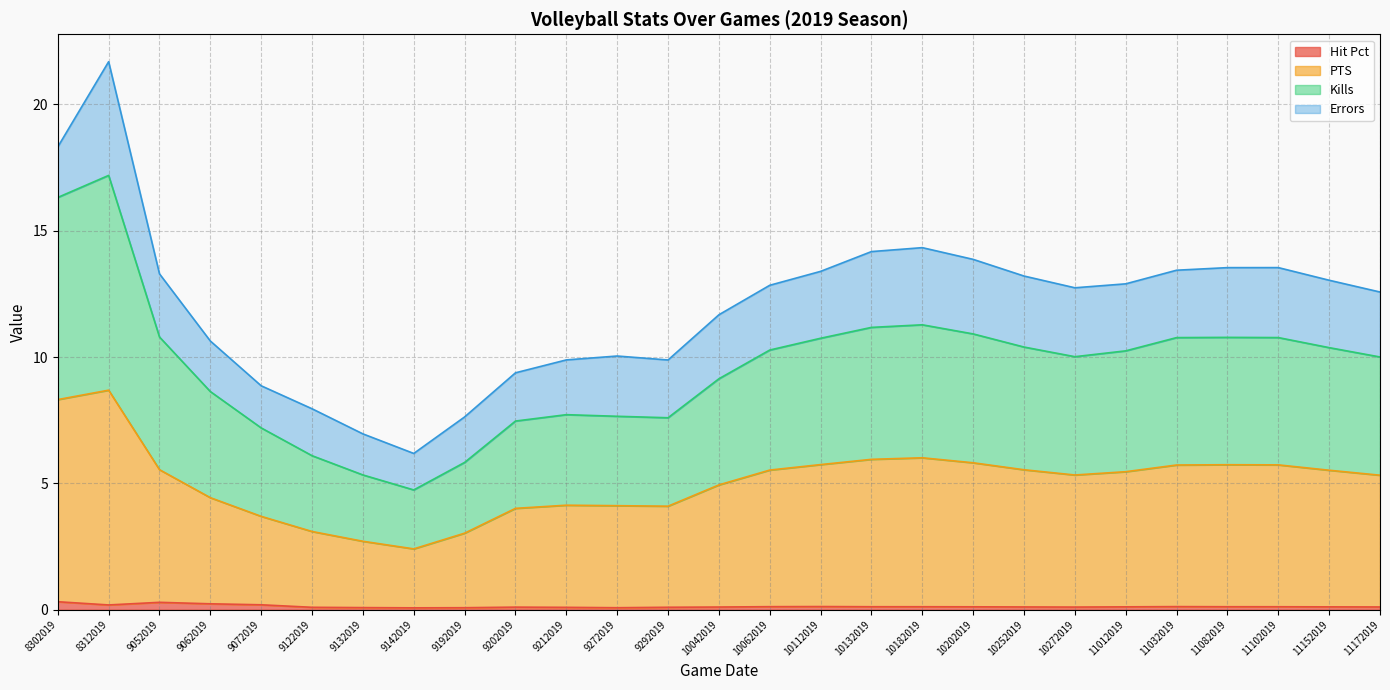

At which category is the sum across all series the highest?

8312019